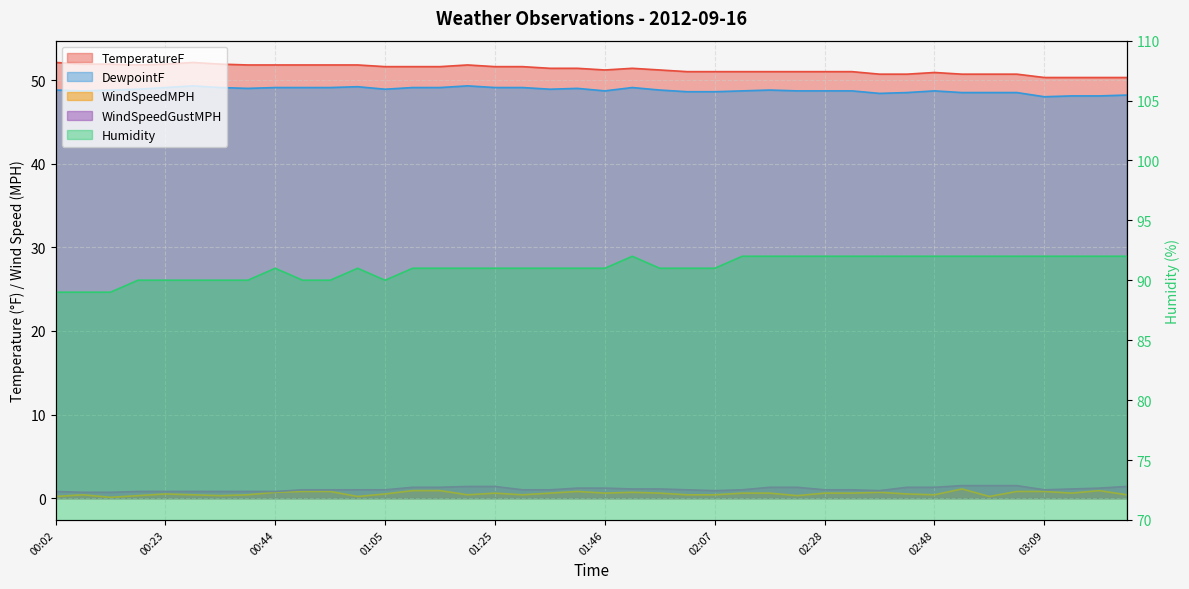

What is the difference between the WindSpeedMPH values at 01:15 and 01:20?

0.5